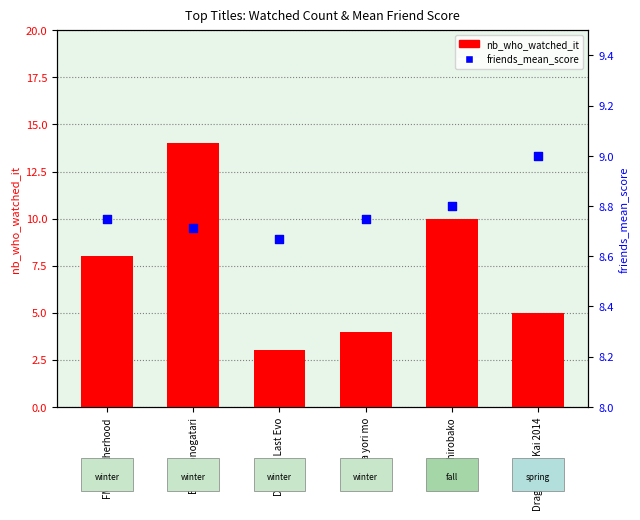

Which series reaches the maximum Y coordinate?

nb_who_watched_it